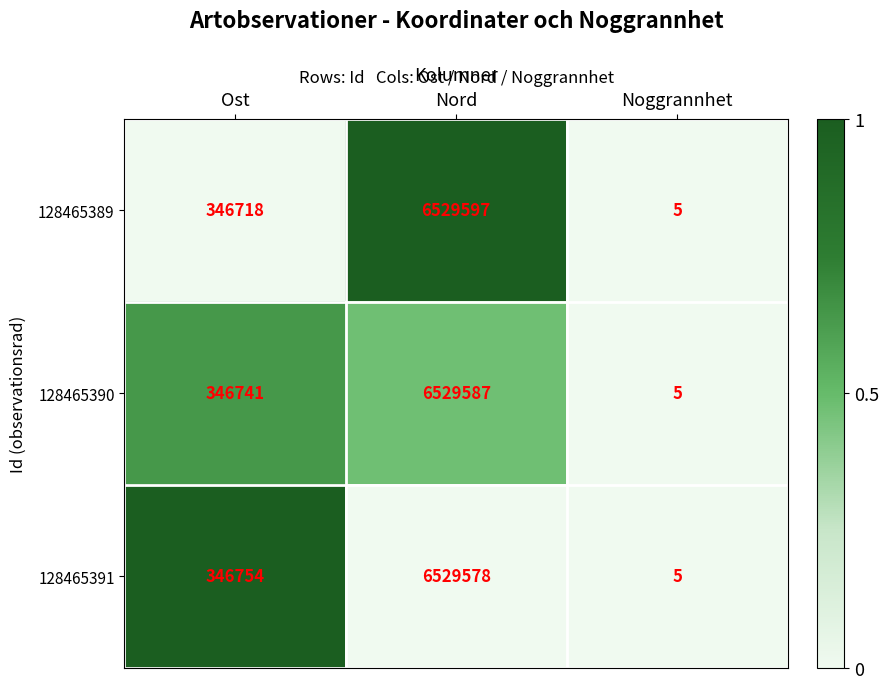

Is it true that 128465389 equals 346718 at Ost?

True